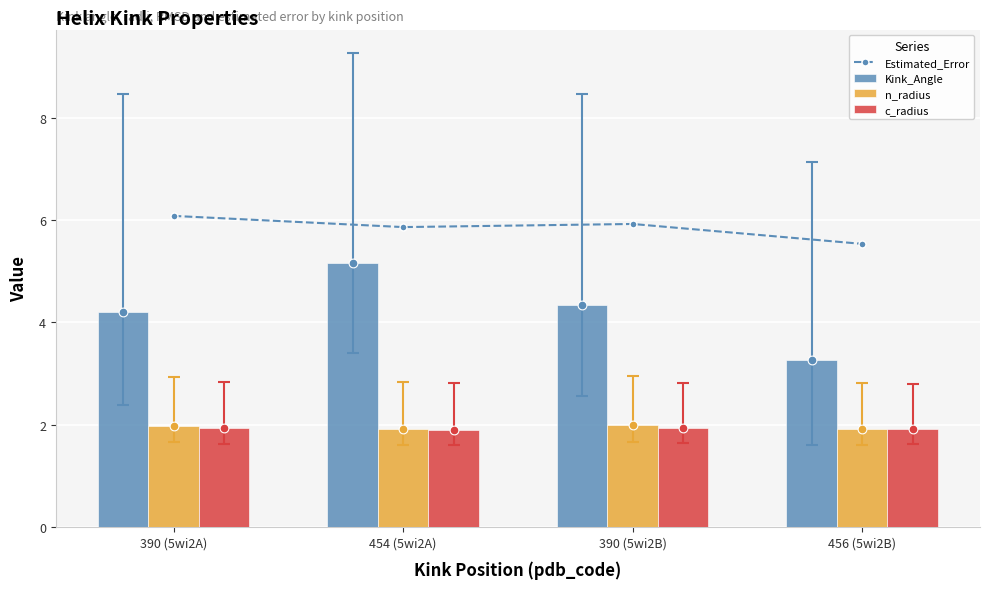

Which series reaches the minimum Y coordinate?

c_radius